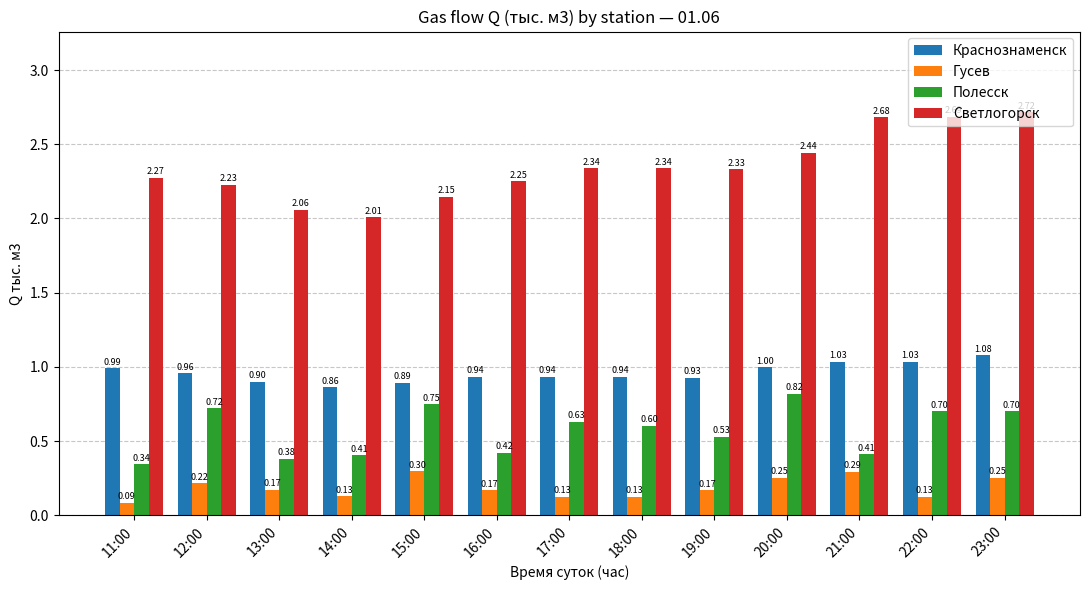

True or false: Краснознаменск has a value of 1.9 at 23:00.

False